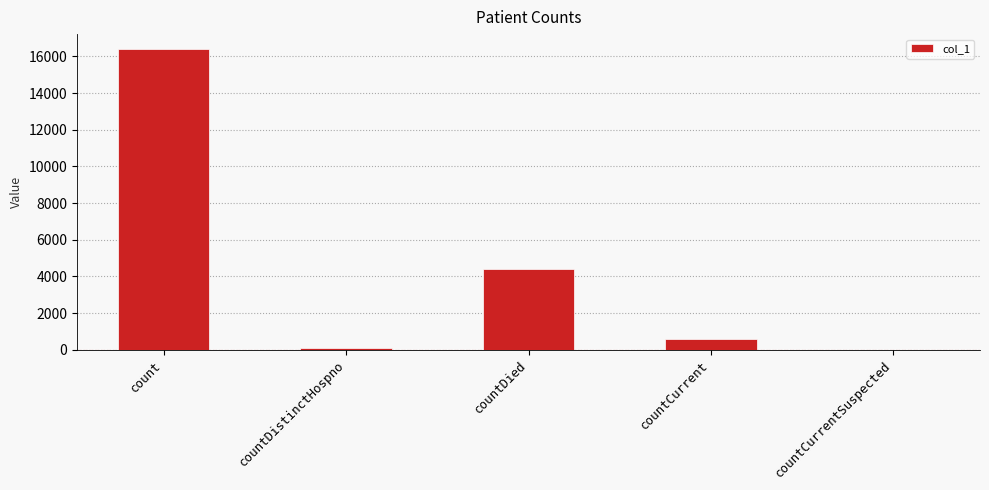

At which label is the value closest to 8196?

countDied